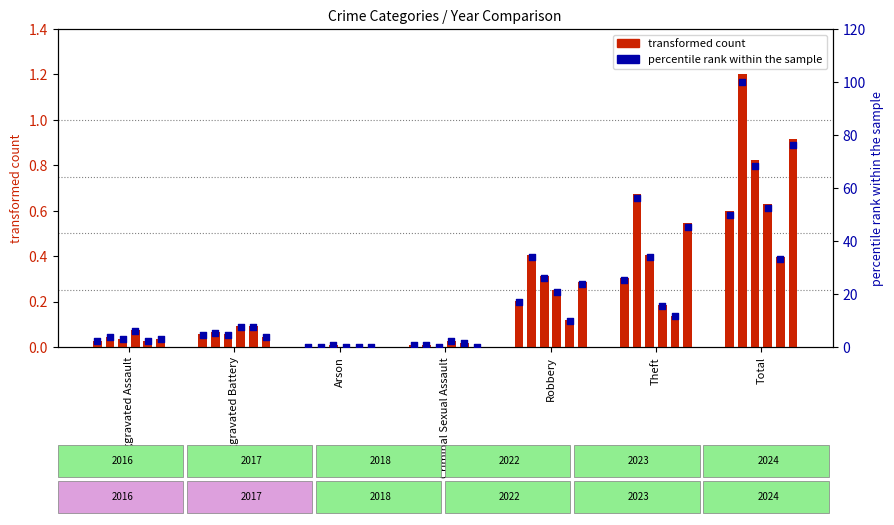

Which series has the widest spread of Y values?

percentile rank 2017